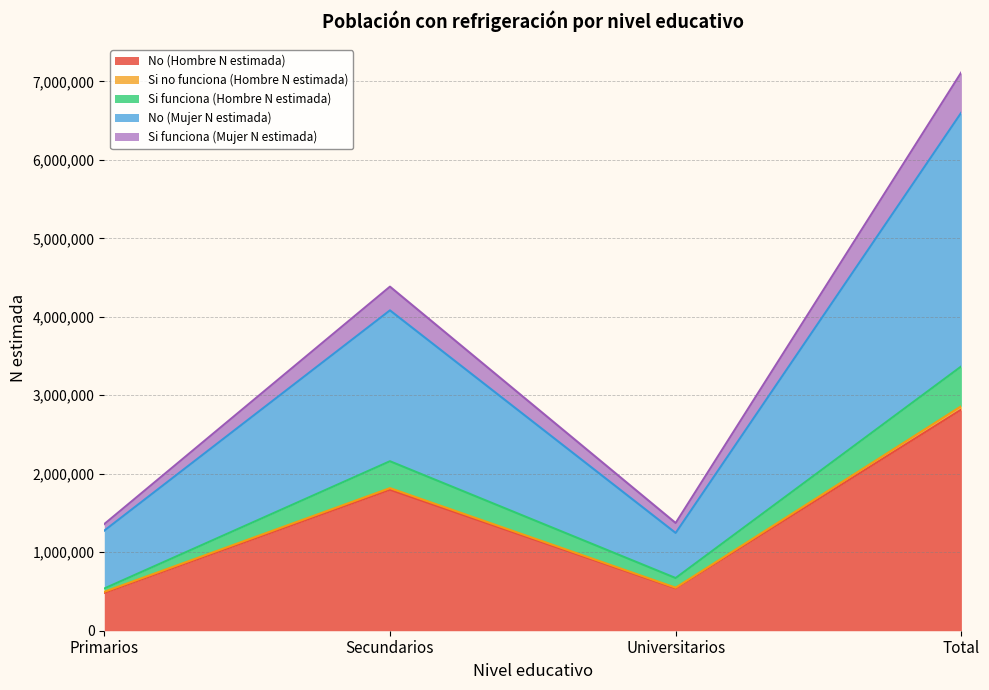

List the labels in order of No (Mujer N estimada) value, smallest first.

Universitarios, Primarios, Secundarios, Total